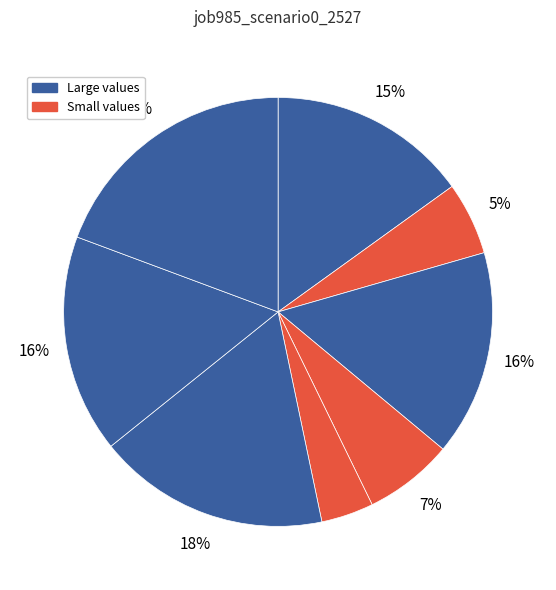

How many segments does this pie chart have?

8